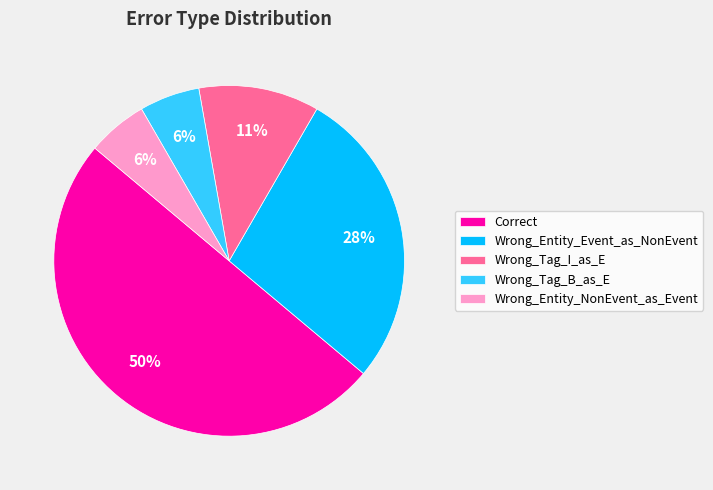

Count the number of slices in the pie.

5